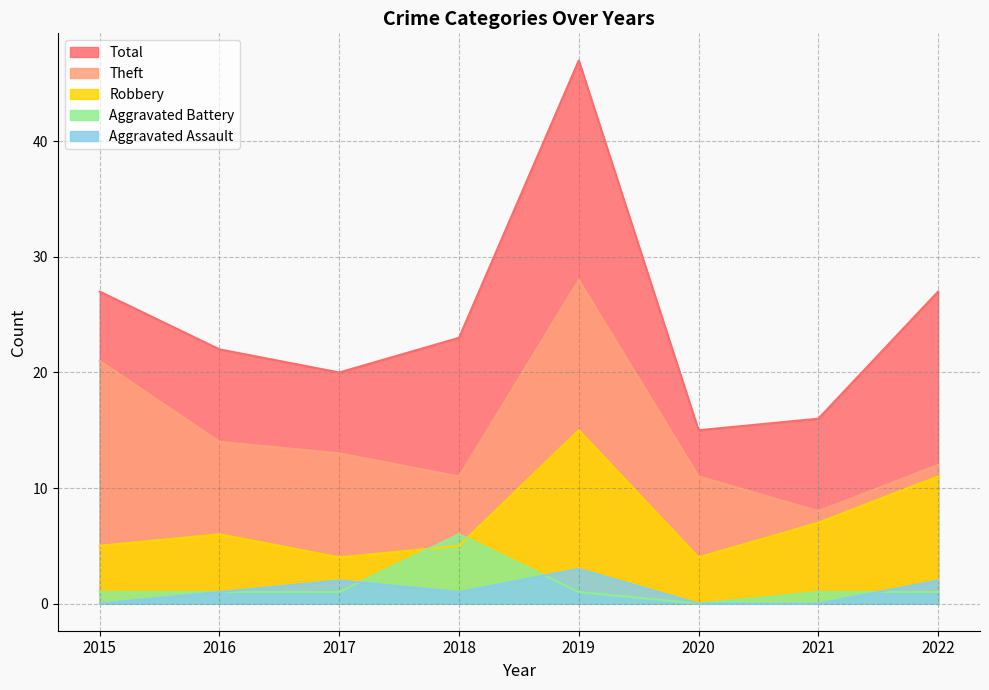

What is the spread (max minus min) of values at 2021?

16